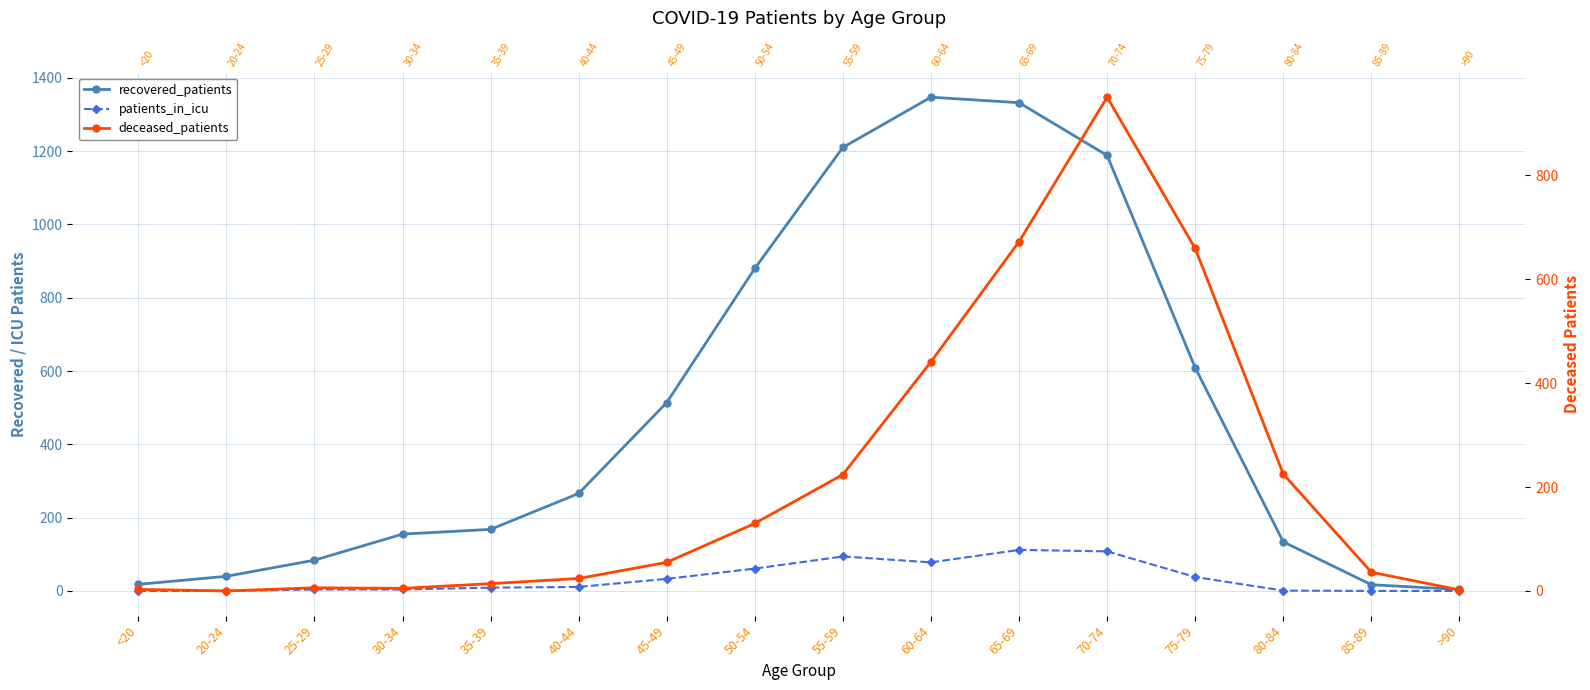

What is the difference between the highest and lowest values at <20?

18